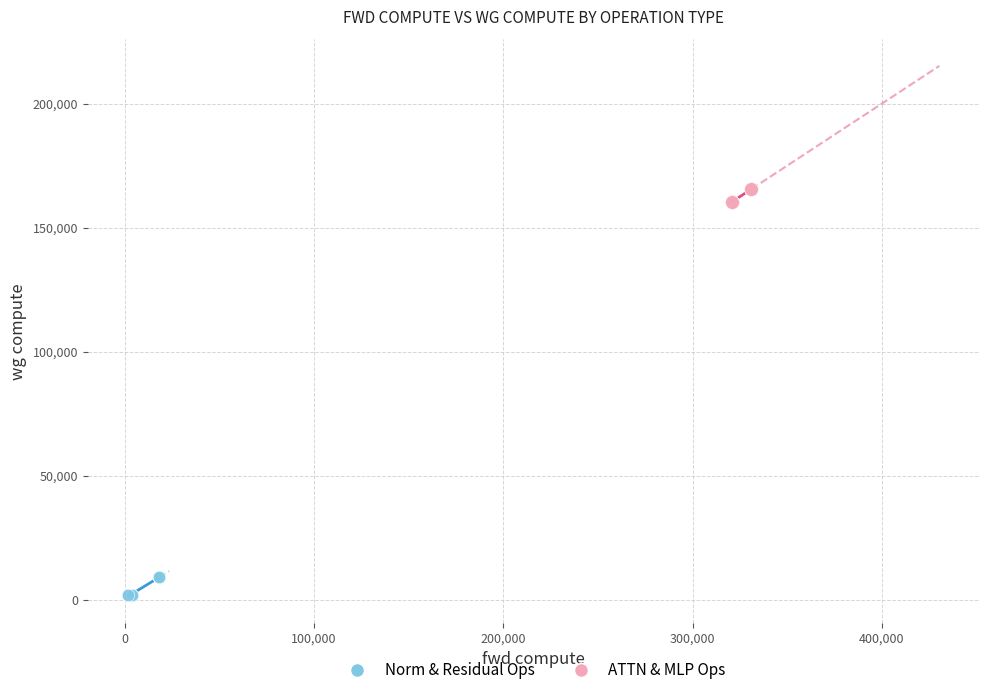

Which series contains the lowest Y value?

Norm & Residual Ops